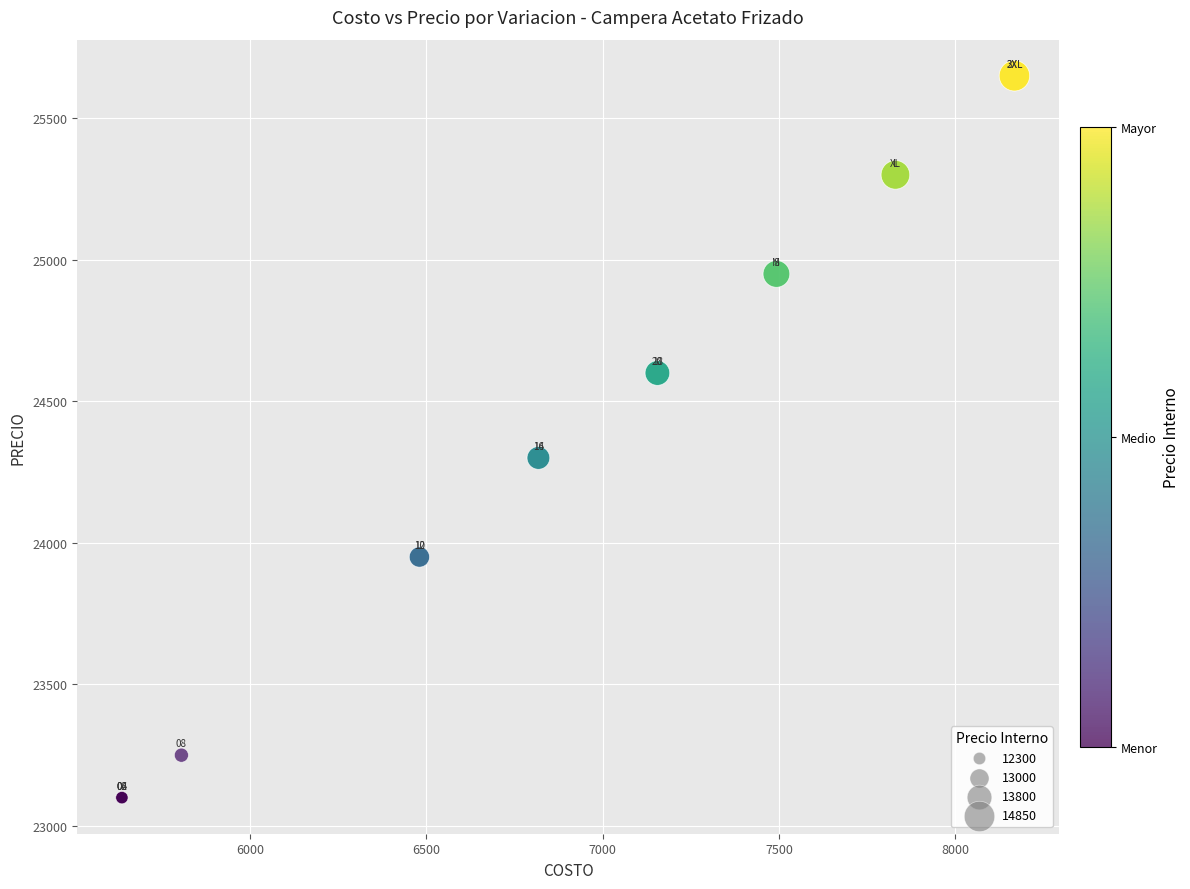

What Y value in the scatter plot is closest to 24375?

24300